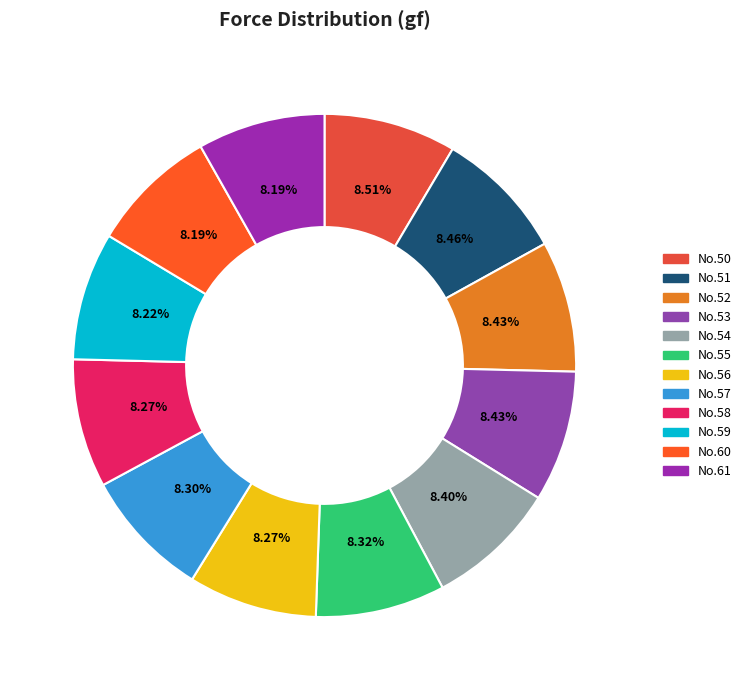

Is there a majority slice in this chart?

No